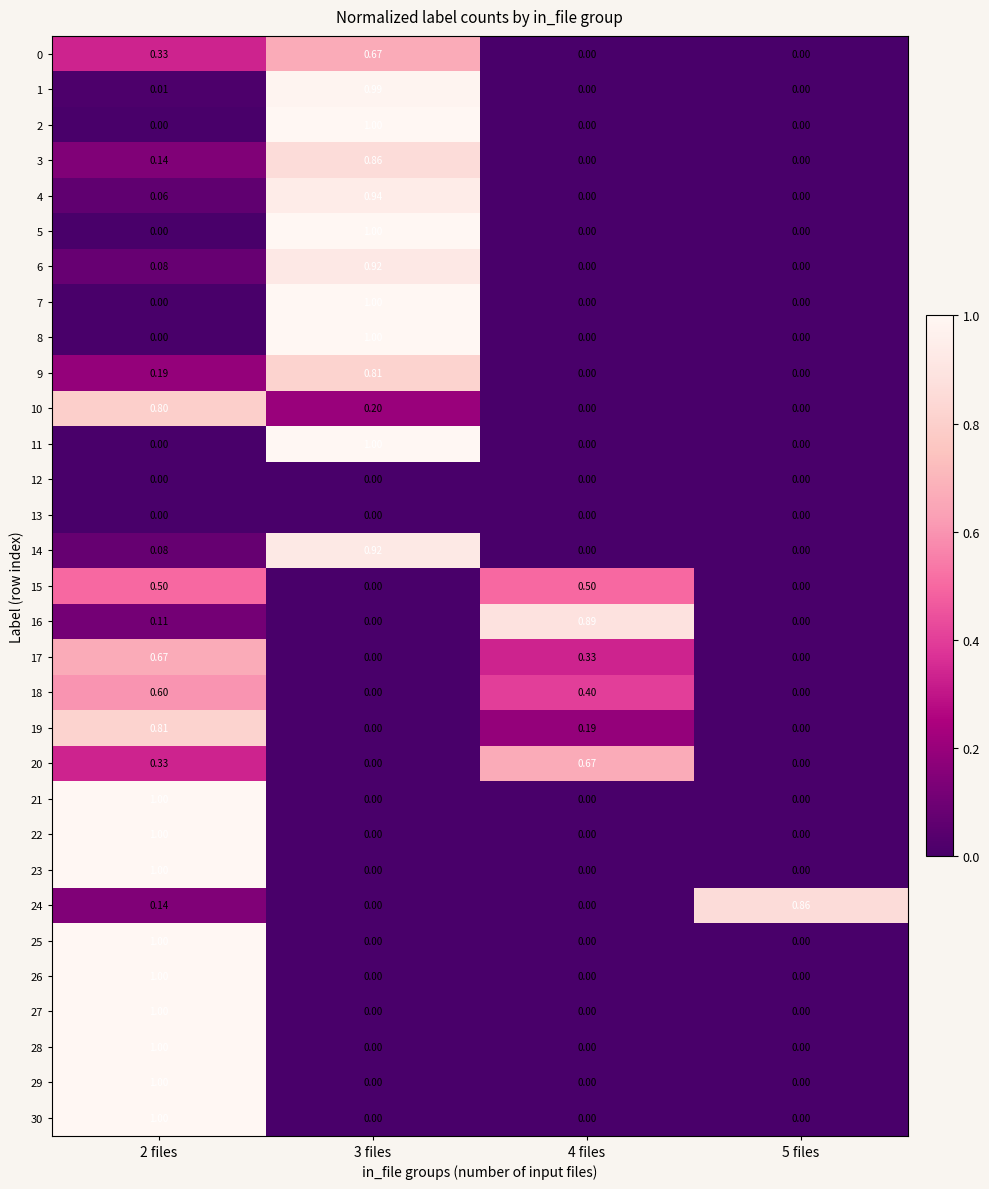

Between 2 files and 4 files, which series saw the biggest shift?

21